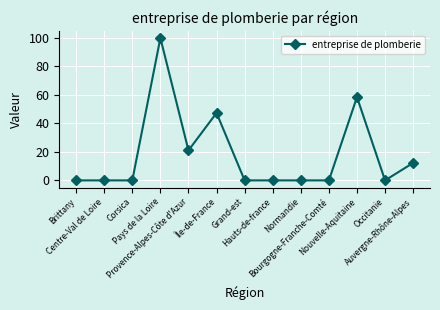

True or false: there are more than 0 points higher than both neighbors.

True